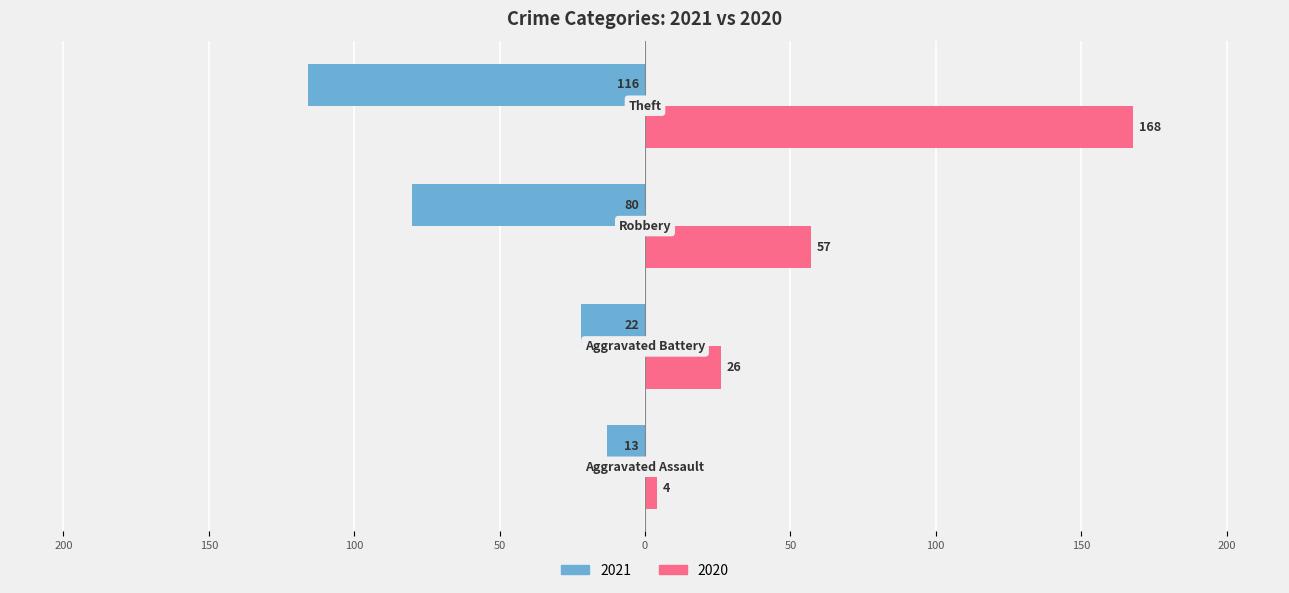

What are all the series names shown in the legend?

2021, 2020